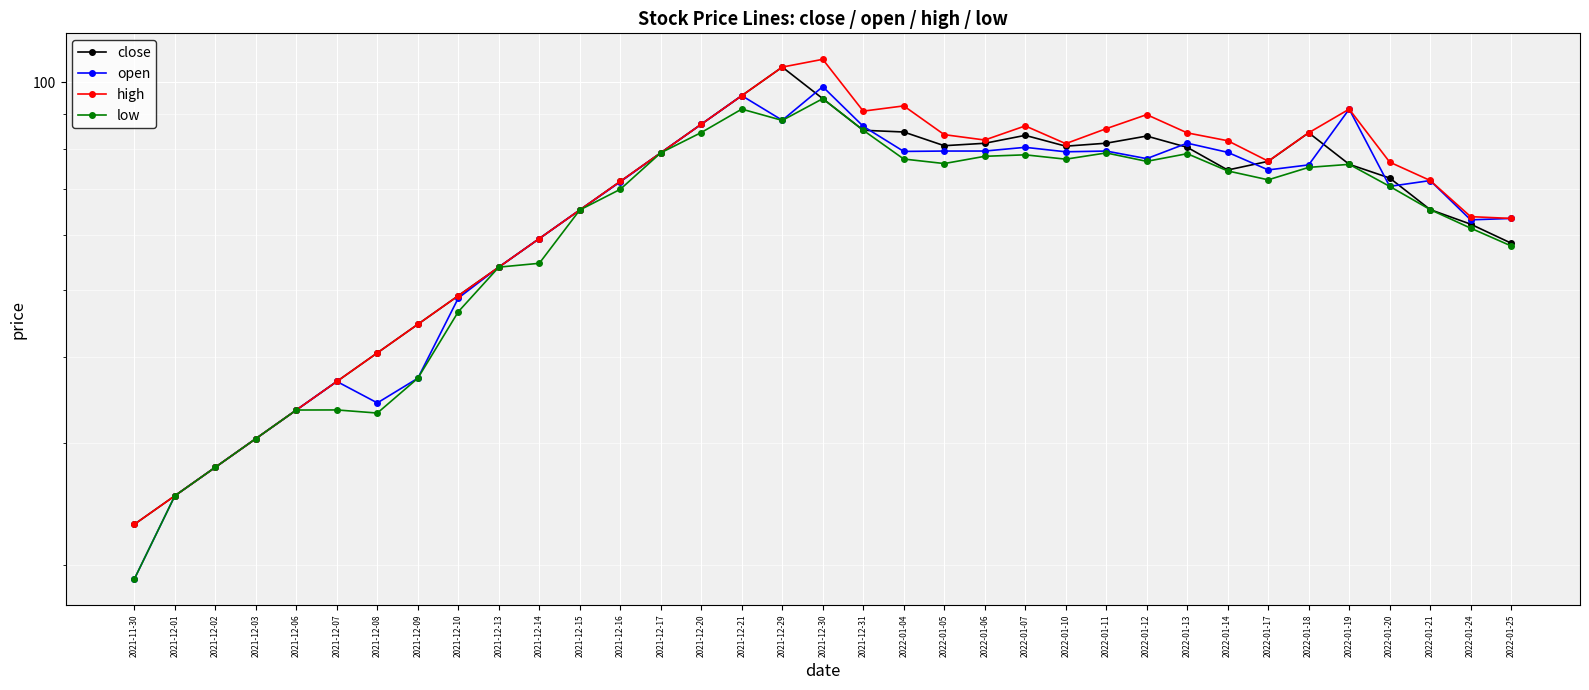

Is it true that low equals 147.1 at 2021-12-31?

False